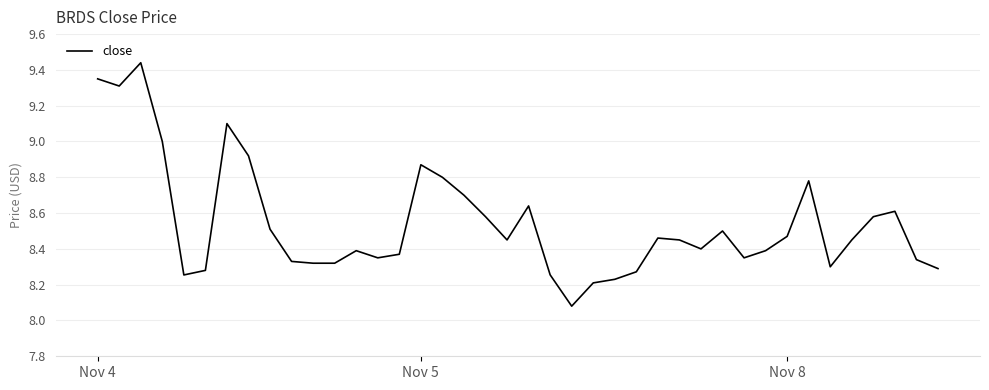

What is the difference between the maximum and minimum values?

1.4